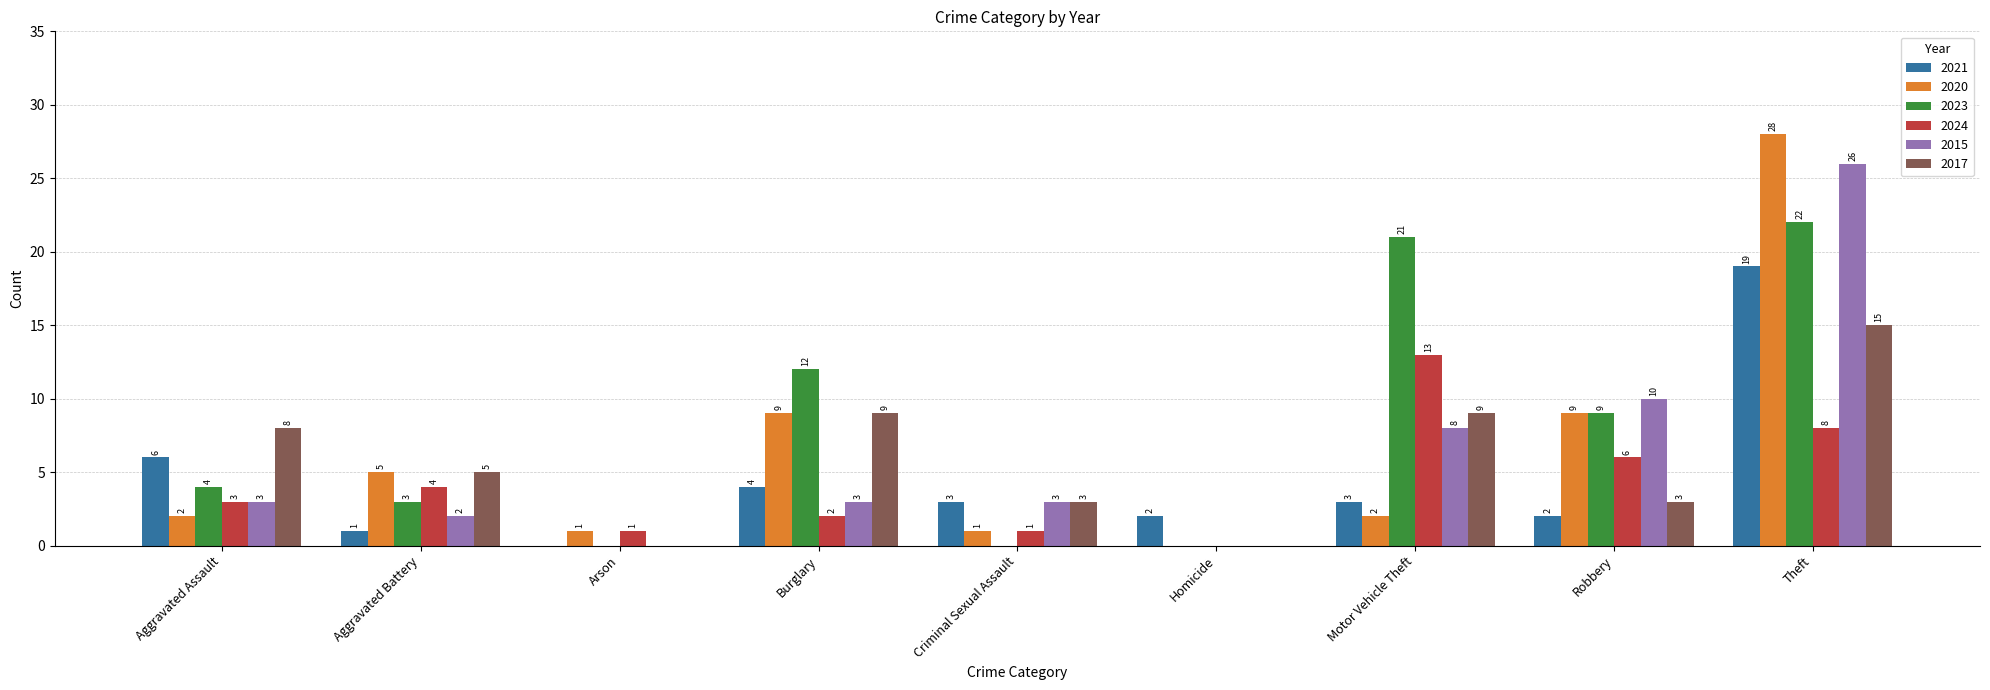

How many distinct data groups are displayed?

6